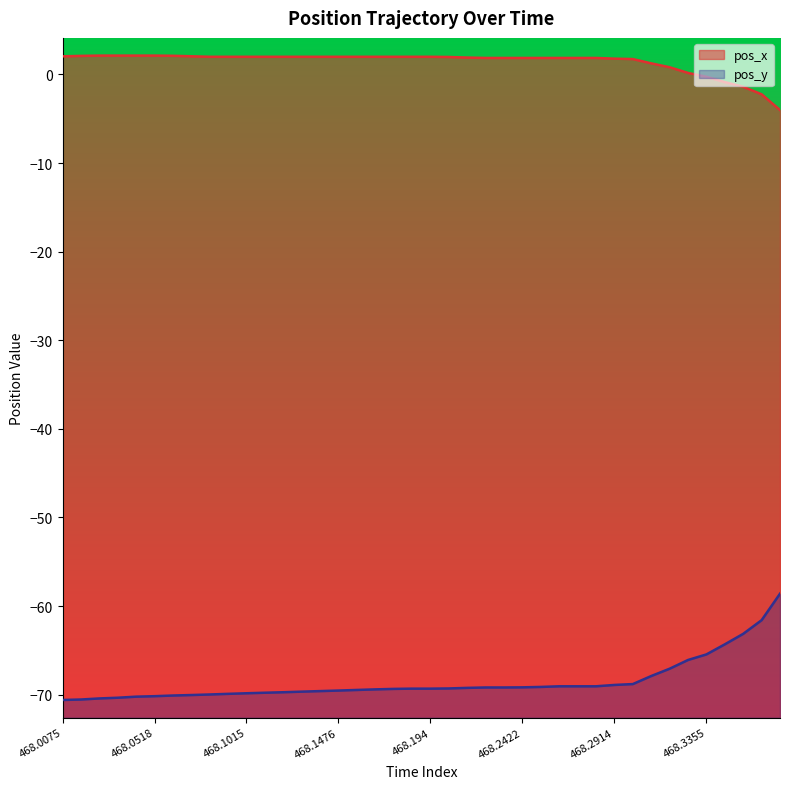

What is the difference between the maximum and minimum values in the pos_y series?

12.0